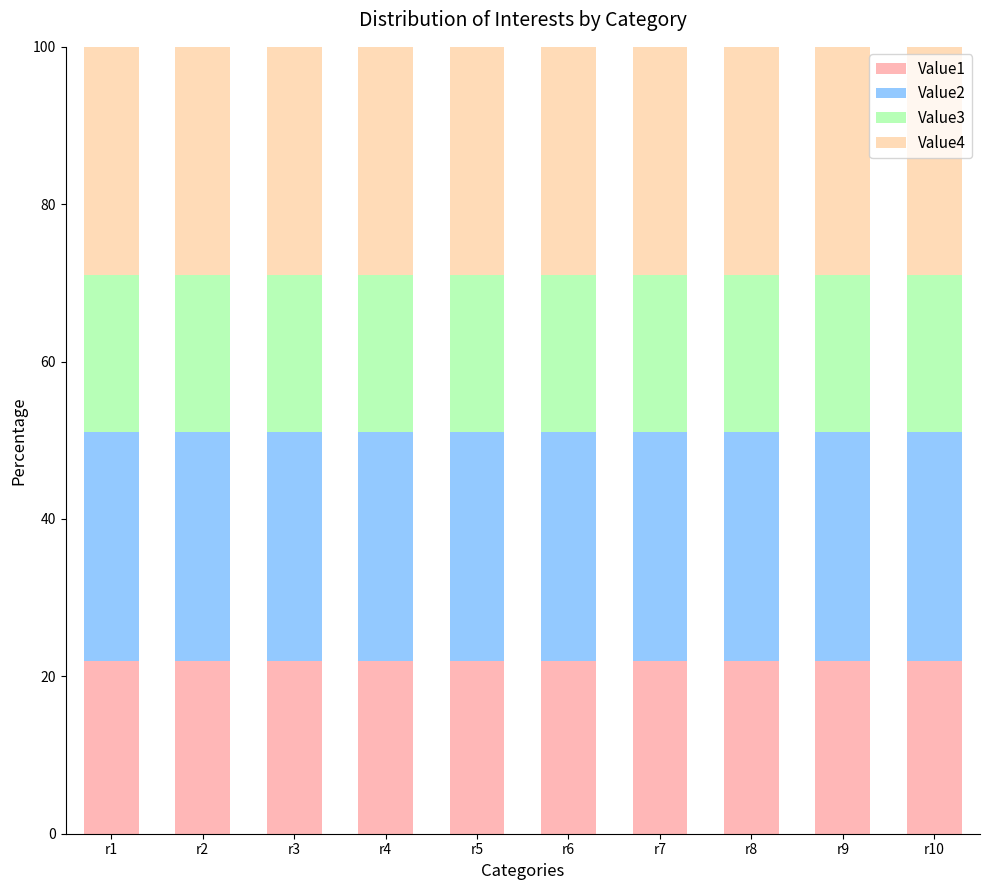

What is the total value across all series at r6?

100